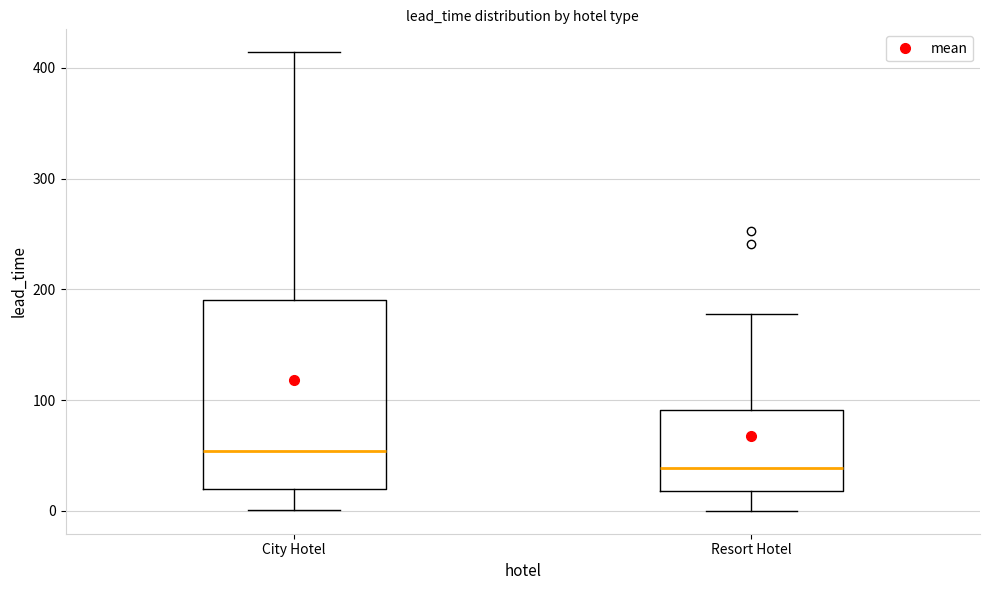

Which box has the highest median line?

City Hotel